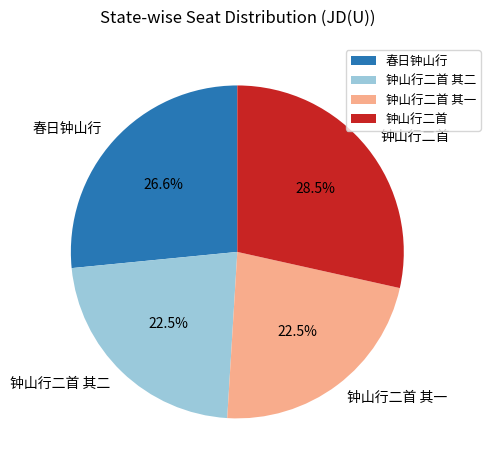

Count the number of slices in the pie.

4